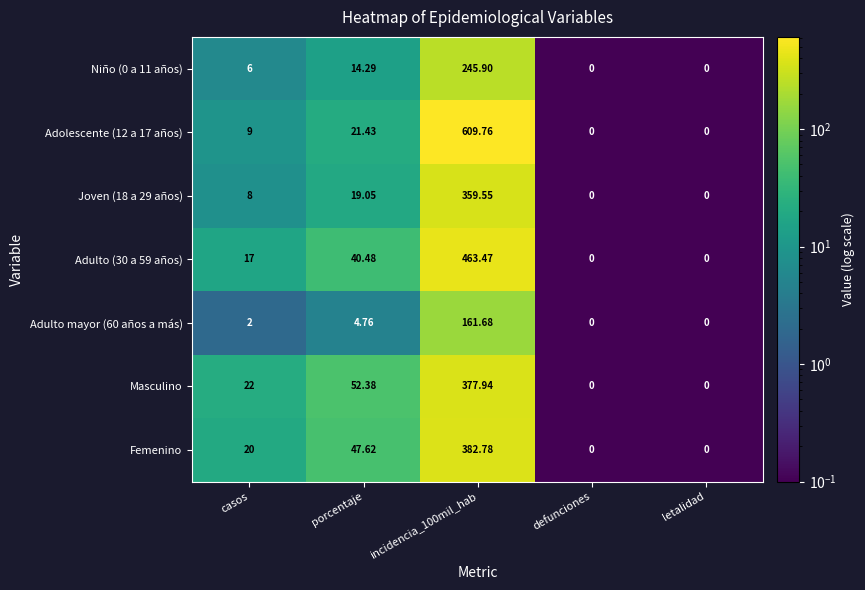

At which category is the sum across all series the highest?

incidencia_100mil_hab